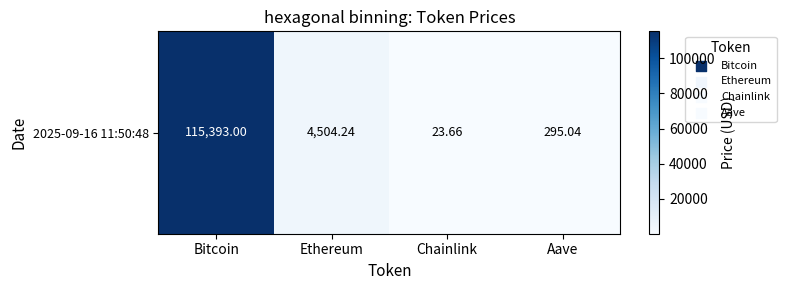

True or false: the data shows 6717.4 at Ethereum.

False